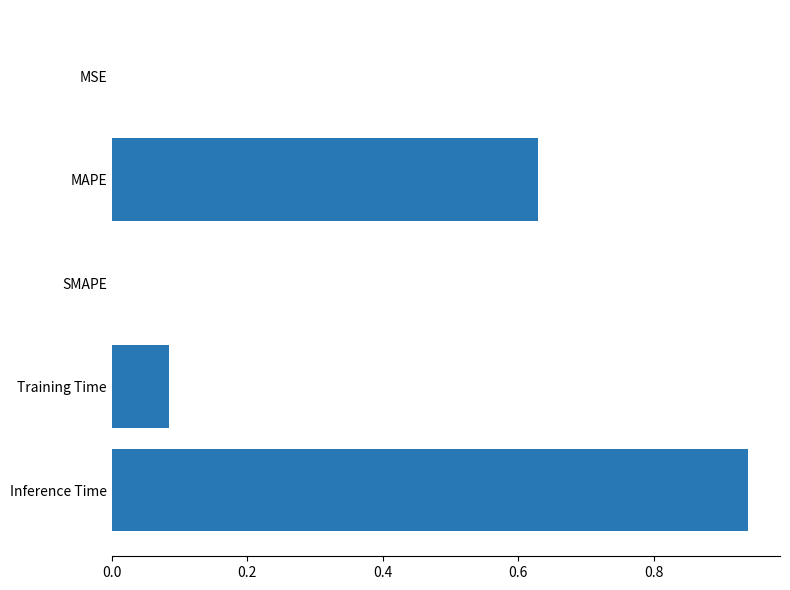

Which label corresponds to the largest value in the chart?

Inference Time